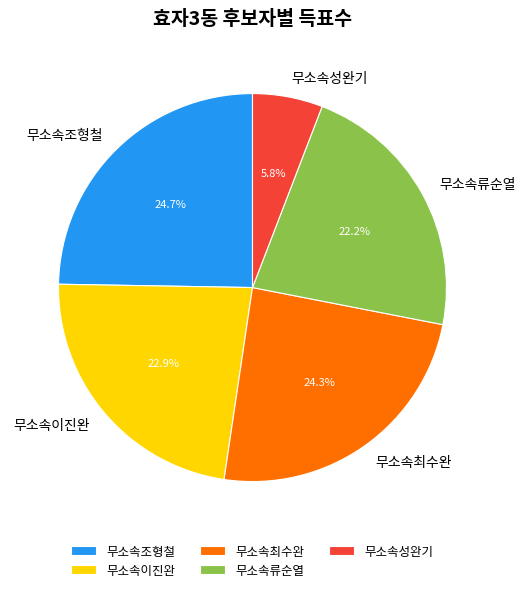

Is it true that 무소속최수완 is 24% of the pie?

True